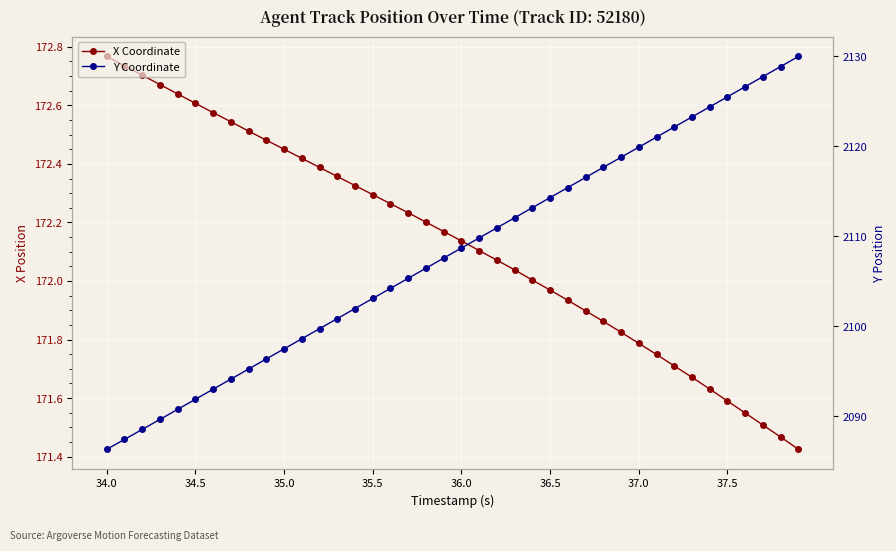

True or false: X Coordinate has more than 1 interior local peaks.

False